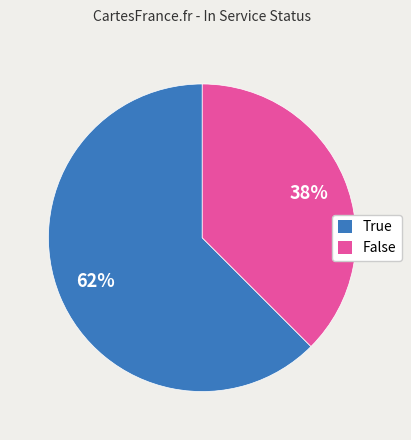

Between True and False, which is larger?

True